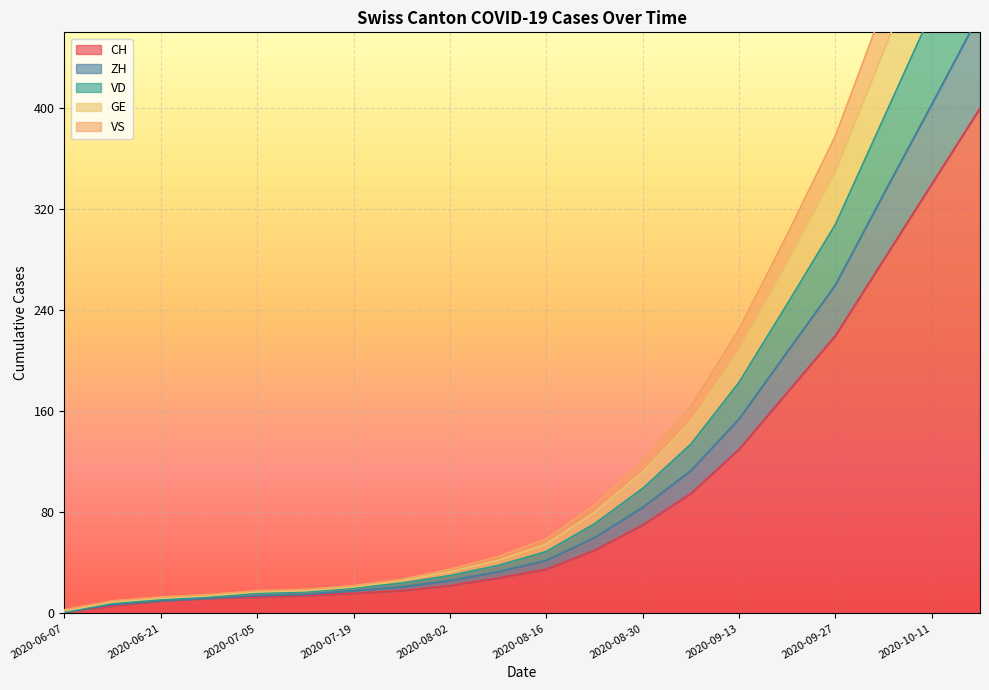

At which label is GE closest to 281?

2020-09-27